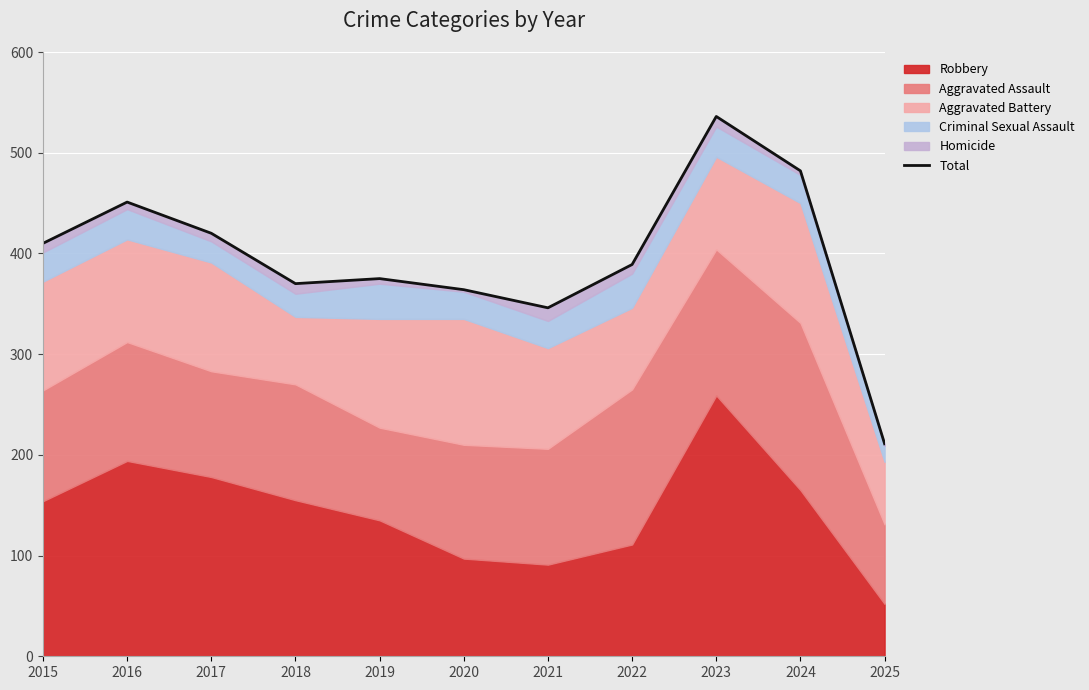

List the labels in order of value, smallest first.

2025, 2021, 2020, 2018, 2019, 2022, 2015, 2017, 2016, 2024, 2023